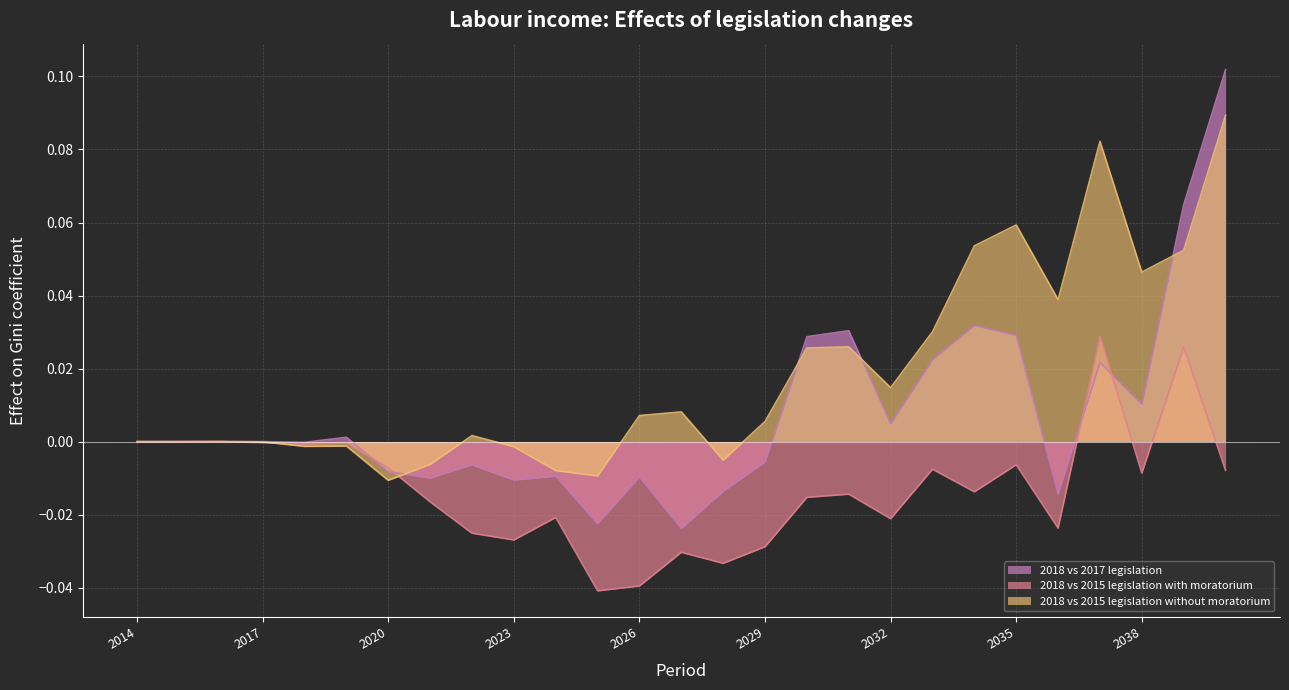

List the labels in order of 2018 vs 2015 legislation with moratorium value, largest first.

2037, 2039, 2016, 2014, 2015, 2017, 2019, 2018, 2035, 2020, 2033, 2040, 2038, 2034, 2031, 2030, 2021, 2024, 2032, 2036, 2022, 2023, 2029, 2027, 2028, 2026, 2025